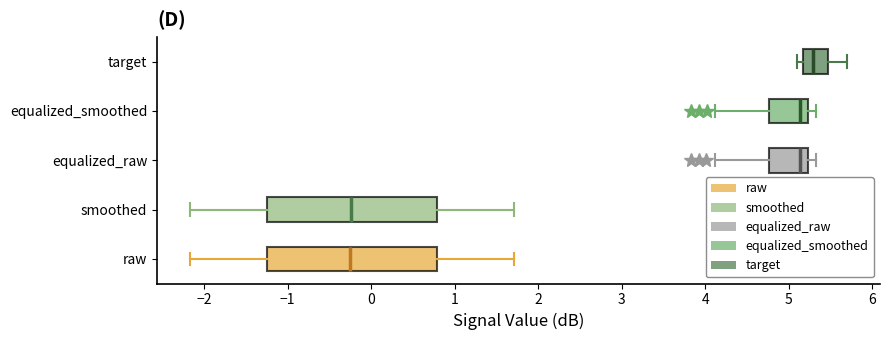

Reading bottom to top, read every box against the x-axis: the position of its median line, the range the box covers, and the ends of its whiskers. The values are not printed on the chart, so give them approximately, as read against the axis.

raw: median -0.2, box -1.2 to 0.8, whiskers -2.2 to 1.7
smoothed: median -0.2, box -1.2 to 0.8, whiskers -2.2 to 1.7
equalized_raw: median 5.1, box 4.8 to 5.2, whiskers 4.1 to 5.3
equalized_smoothed: median 5.1, box 4.8 to 5.2, whiskers 4.1 to 5.3
target: median 5.3, box 5.2 to 5.5, whiskers 5.1 to 5.7